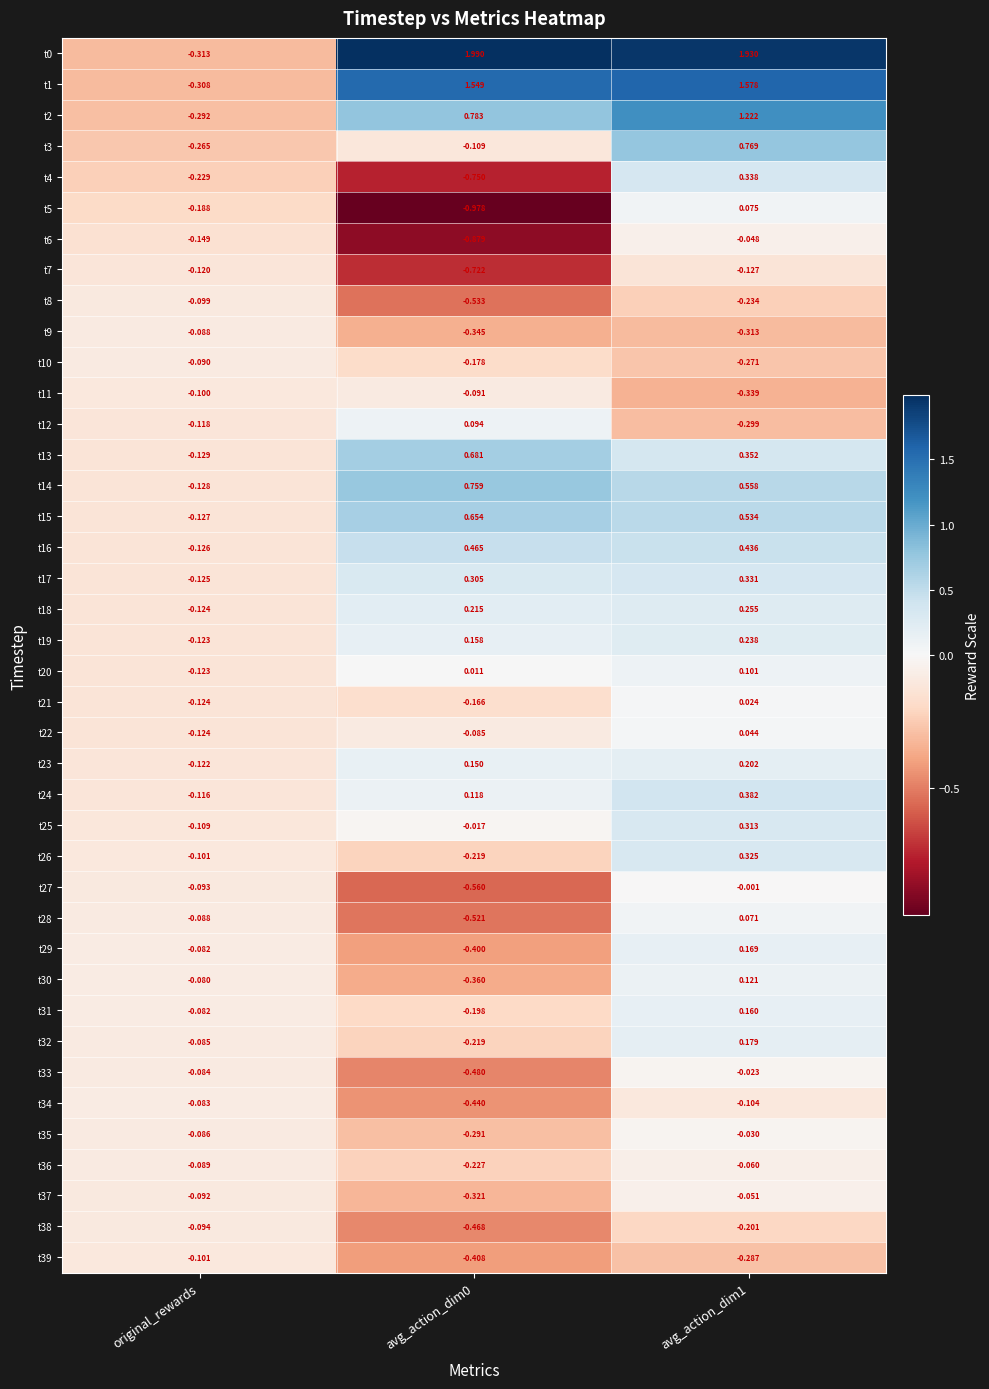

Where is t29 nearest to the value 0?

original_rewards